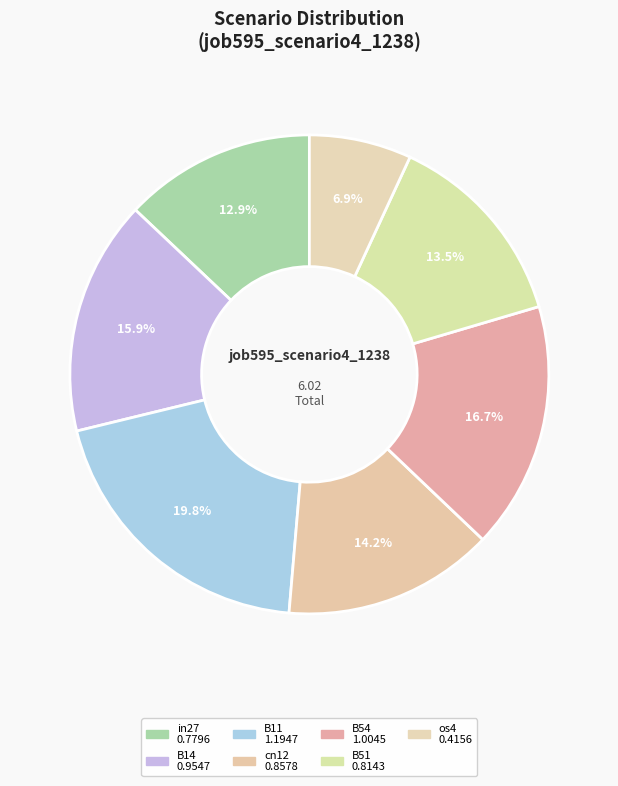

Do B54 and B14 together represent more than half of the pie?

No